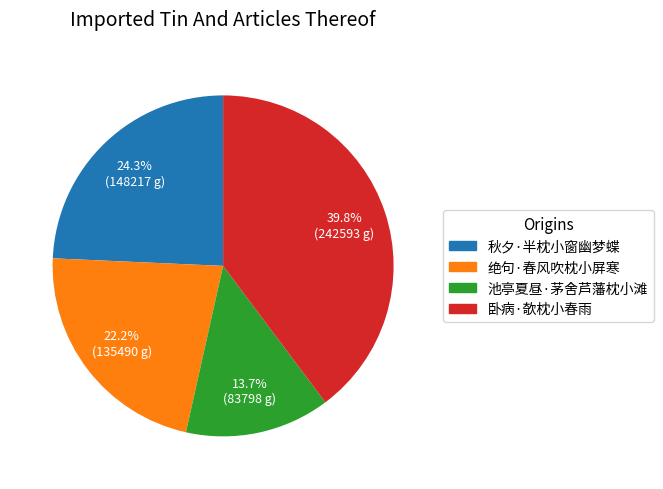

Approximately how many times larger is the value at 绝句·春风吹枕小屏寒 compared to 卧病·欹枕小春雨?

0.6